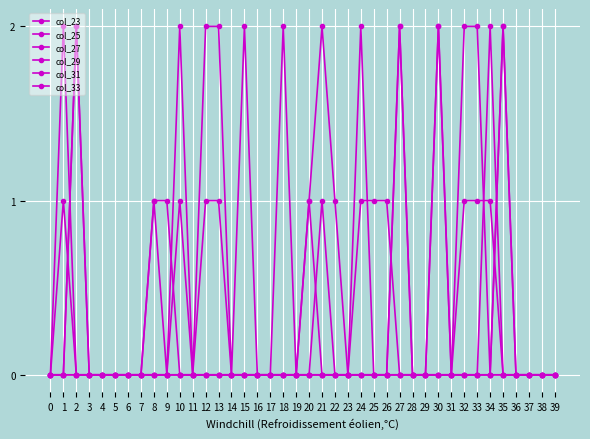

Is the value of col_25 at 14 greater than the value of col_33 at 39?

No